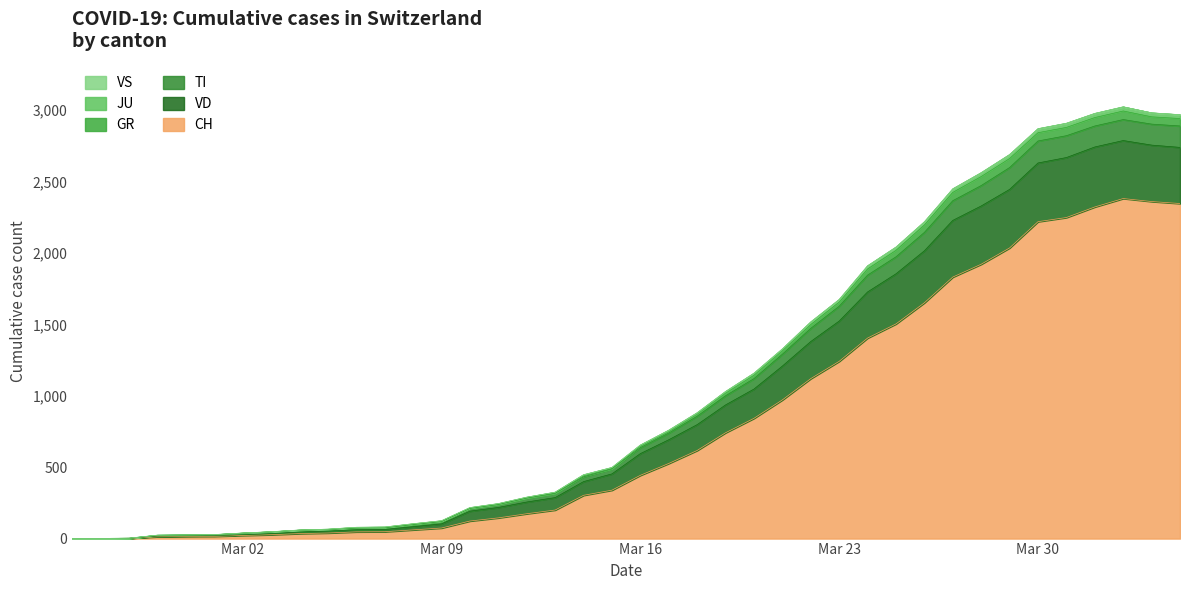

What position from the left is 2020-02-27?

3